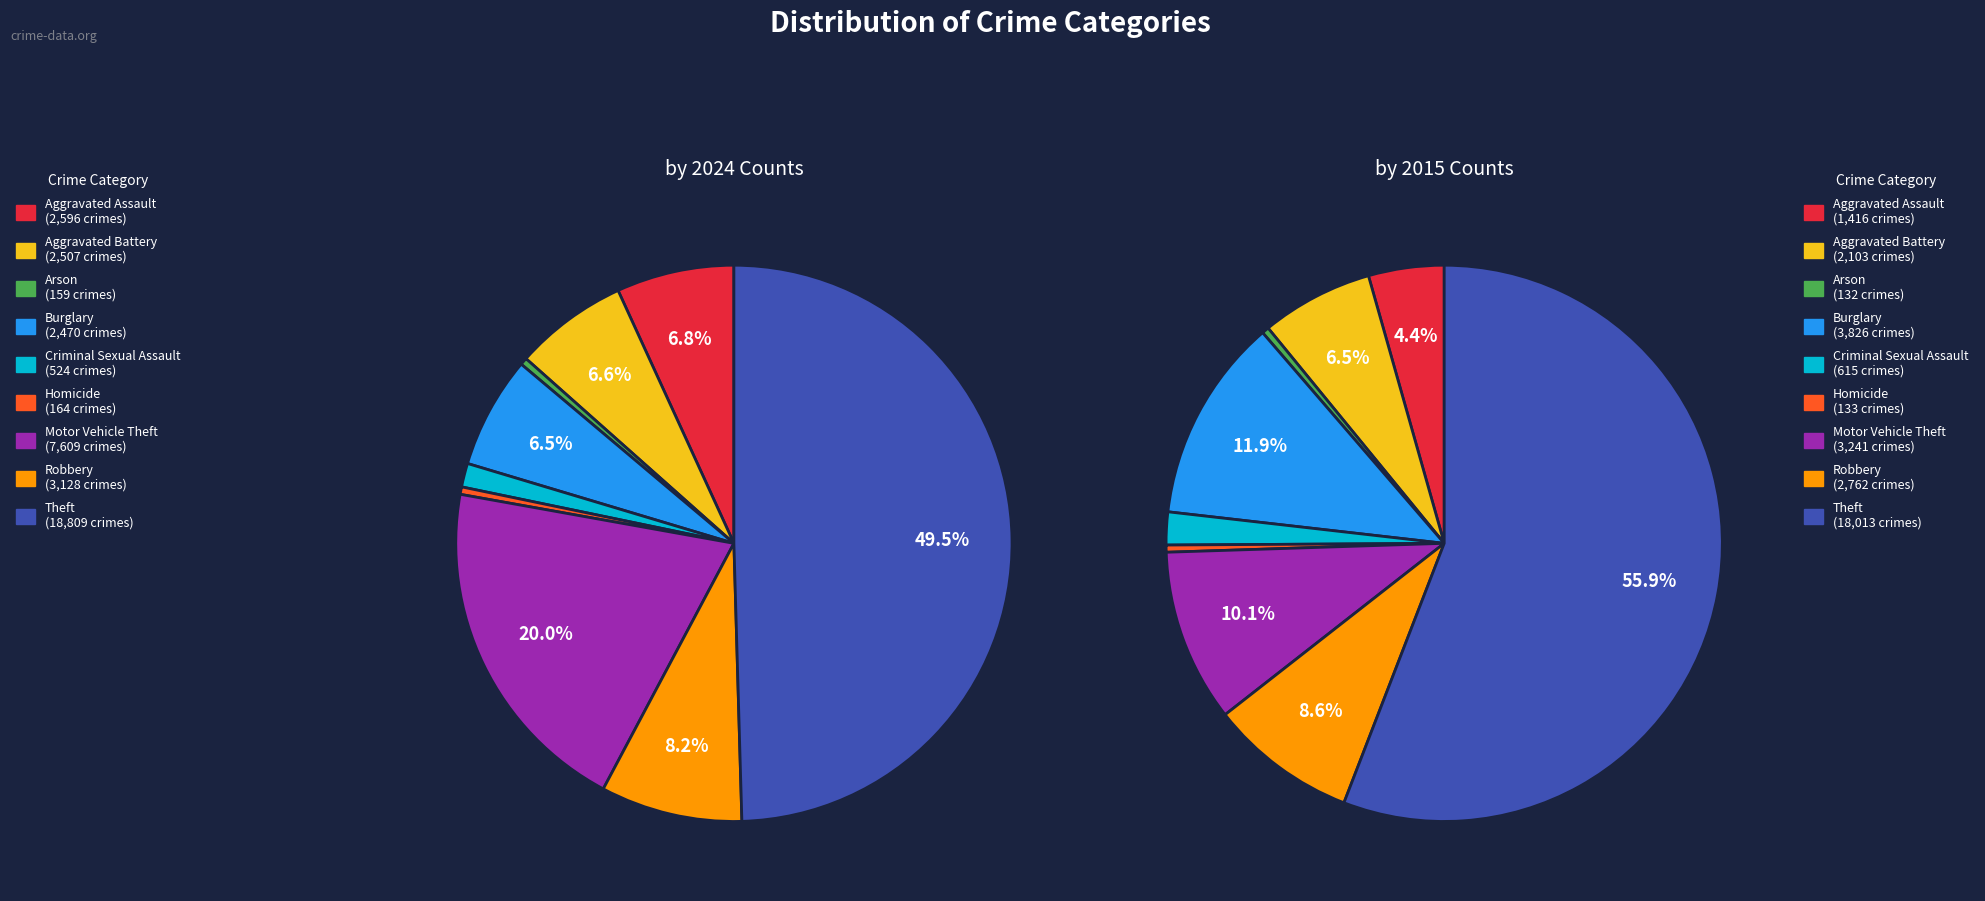

Does any single category account for the majority?

No